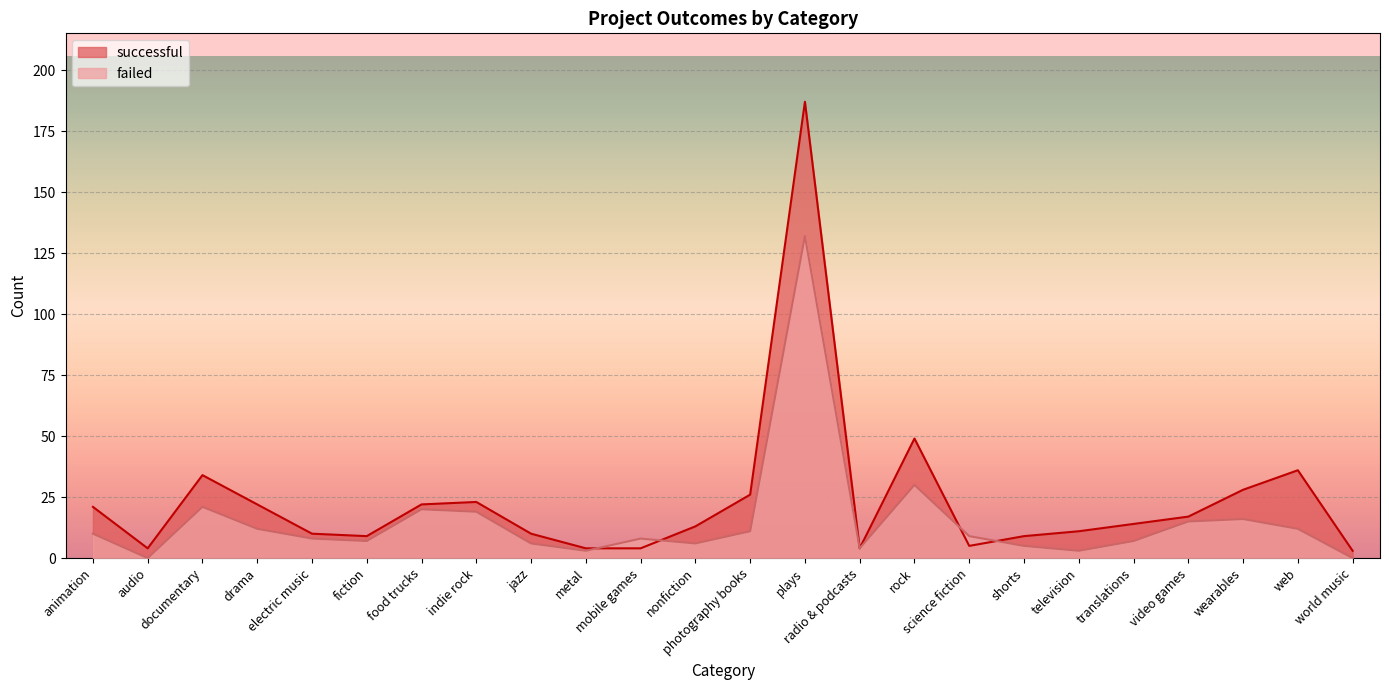

How many lines are shown in the chart?

2